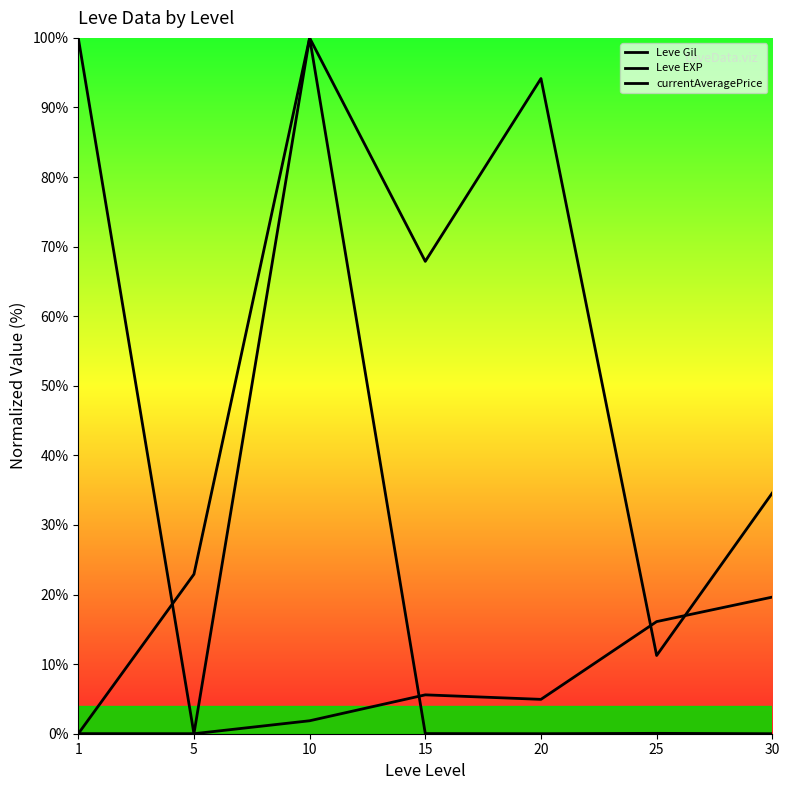

Does the chart display data point markers on the line(s)?

No